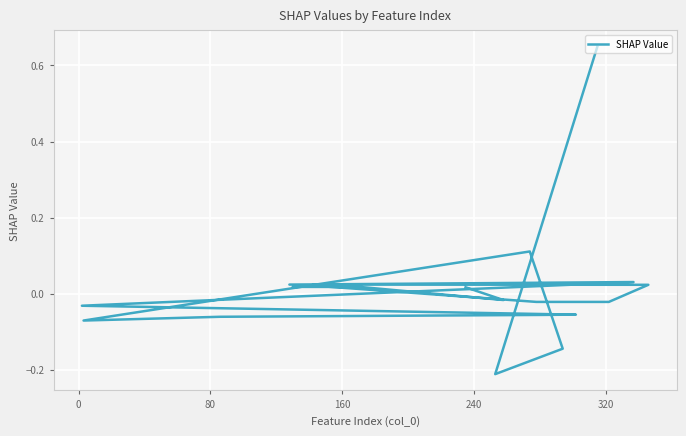

What is the value of the 6th point from the left?

-0.1